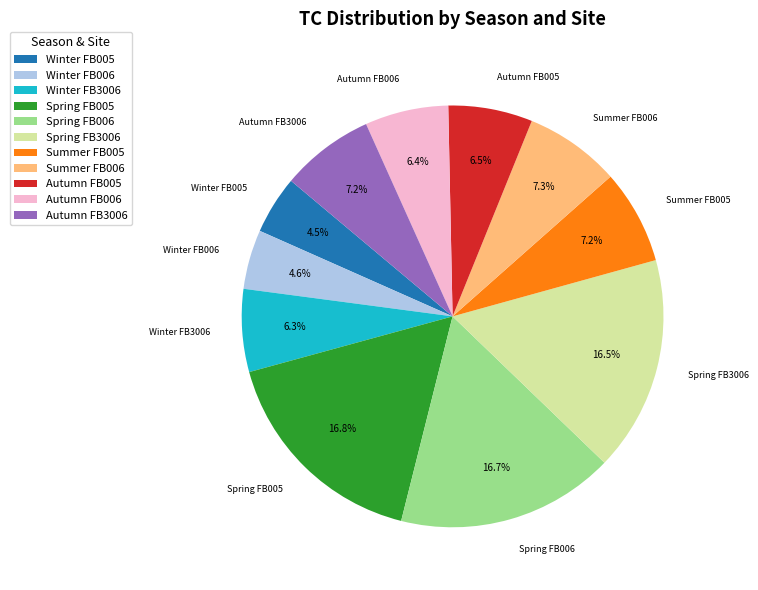

True or false: Spring FB3006 accounts for 28% of the total.

False